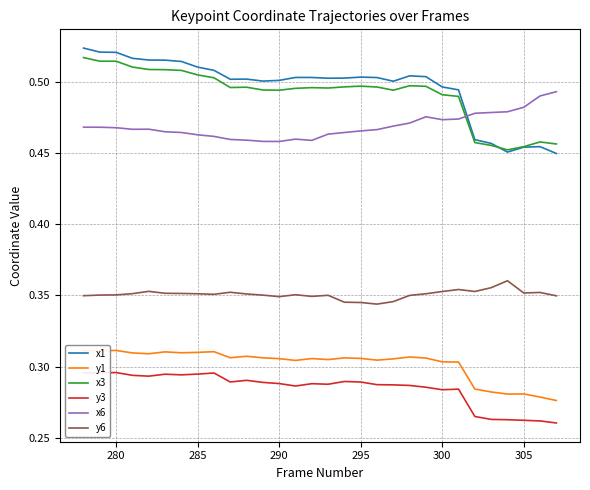

In y1, how many points are lower than both neighbors (excluding endpoints)?

7